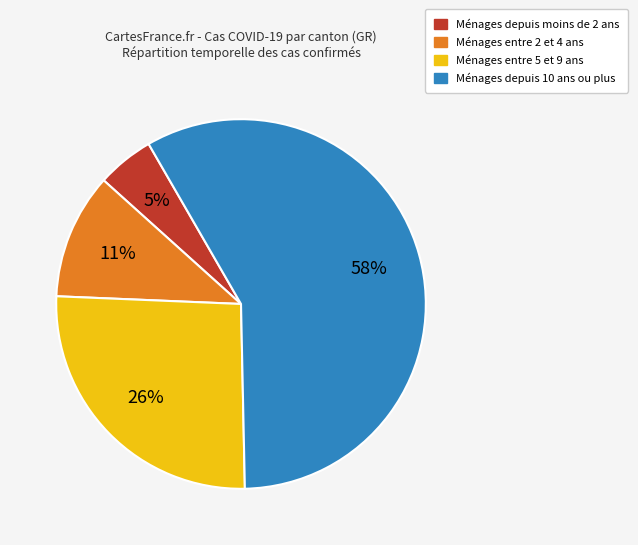

To the nearest percent, what portion does Ménages entre 2 et 4 ans represent?

11%